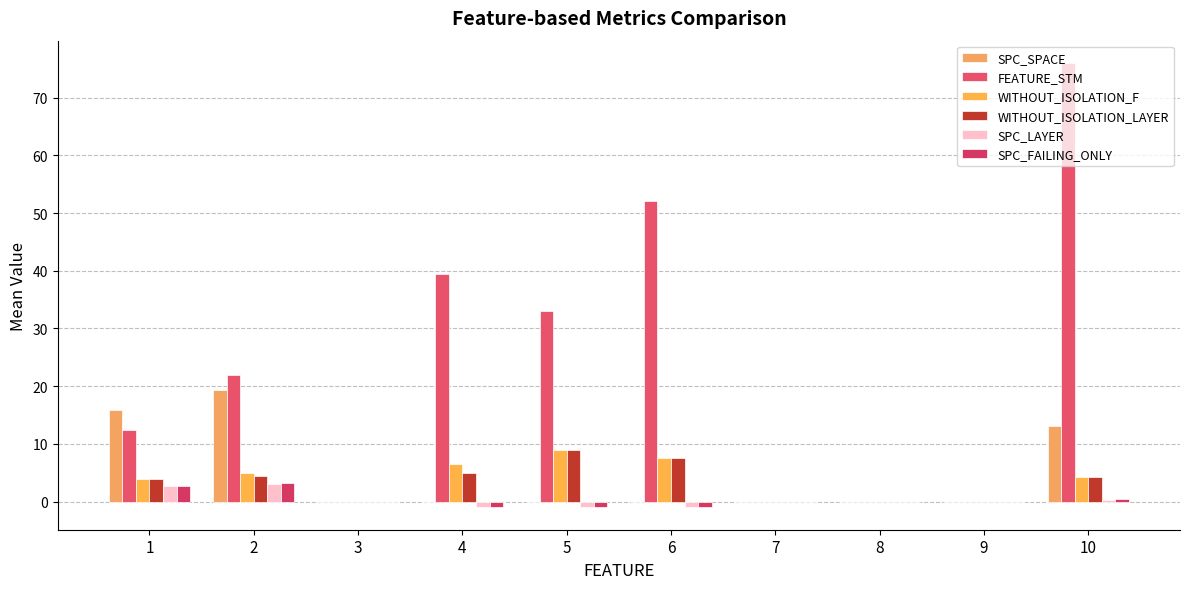

Reading left to right, extract all data points from this chart.

SPC_SPACE: 1=15.9	2=19.4	3=0.0	4=0.0	5=0.0	6=0.0	7=0.0	8=0.0	9=0.0	10=13.2
FEATURE_STM: 1=12.4	2=22.0	3=0.0	4=39.5	5=33.0	6=52.0	7=0.0	8=0.0	9=0.0	10=76.0
WITHOUT_ISOLATION_F: 1=3.9	2=5.0	3=0.0	4=6.5	5=9.0	6=7.5	7=0.0	8=0.0	9=0.0	10=4.4
WITHOUT_ISOLATION_LAYER: 1=3.9	2=4.5	3=0.0	4=5.0	5=9.0	6=7.5	7=0.0	8=0.0	9=0.0	10=4.4
SPC_LAYER: 1=2.7	2=3.1	3=0.0	4=-1.0	5=-1.0	6=-1.0	7=0.0	8=0.0	9=0.0	10=0.3
SPC_FAILING_ONLY: 1=2.7	2=3.2	3=0.0	4=-1.0	5=-1.0	6=-1.0	7=0.0	8=0.0	9=0.0	10=0.5